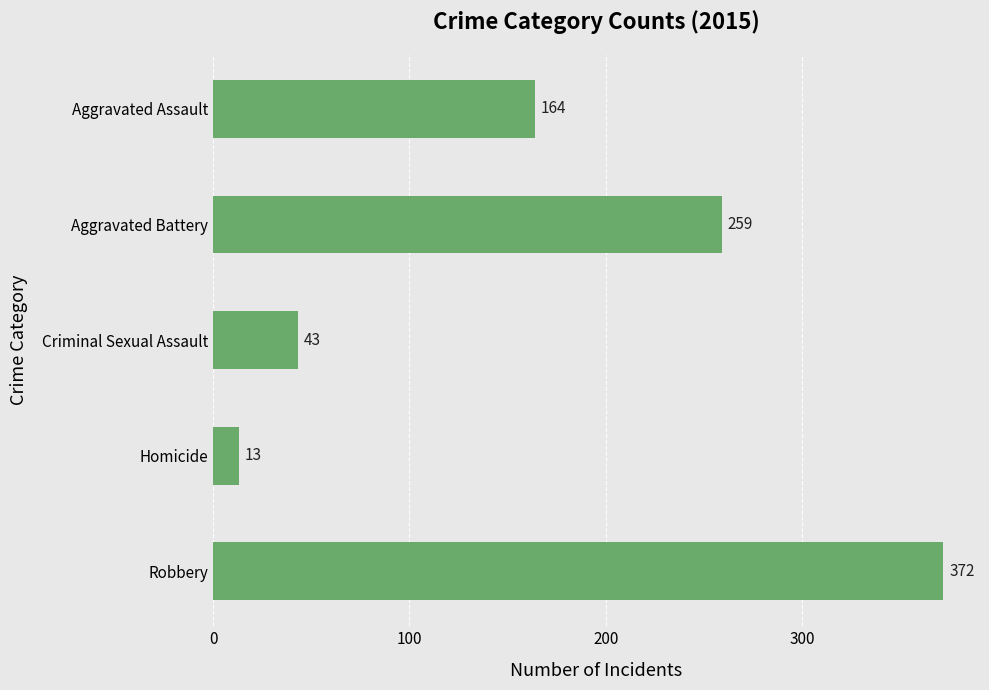

True or false: the data shows 48 at Aggravated Assault.

False